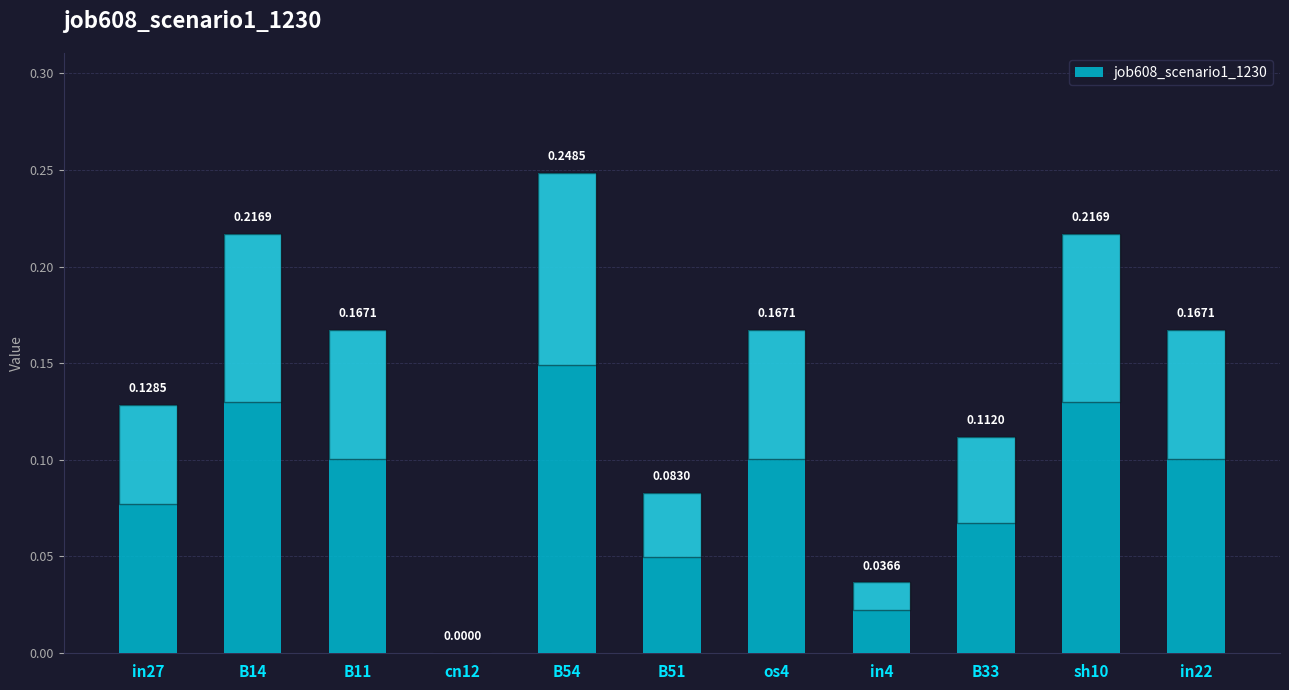

Where is the data nearest to the value 0?

cn12